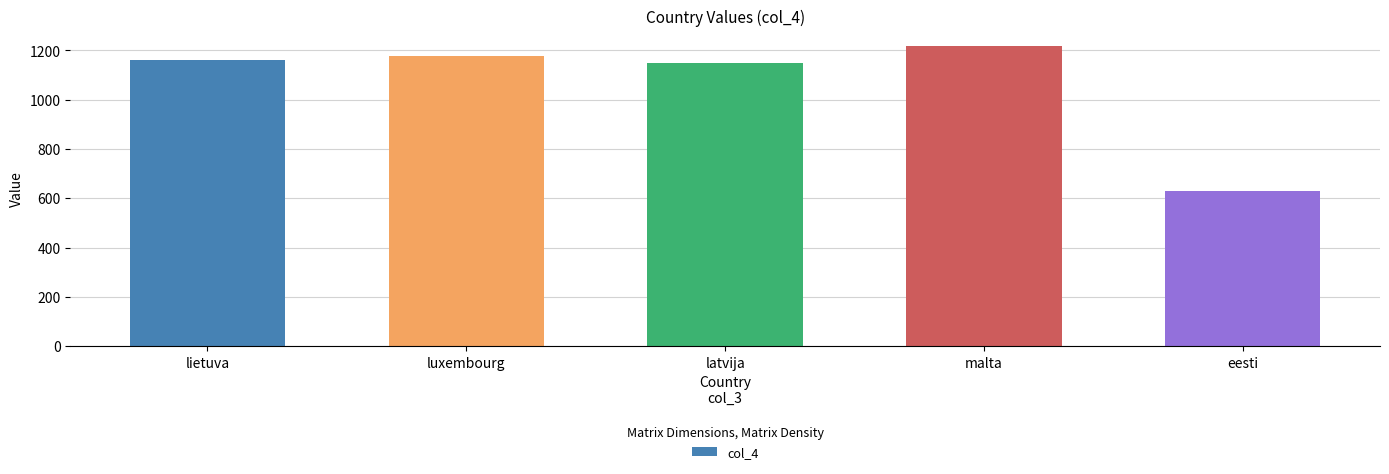

What is the difference between the values at latvija and luxembourg?

28